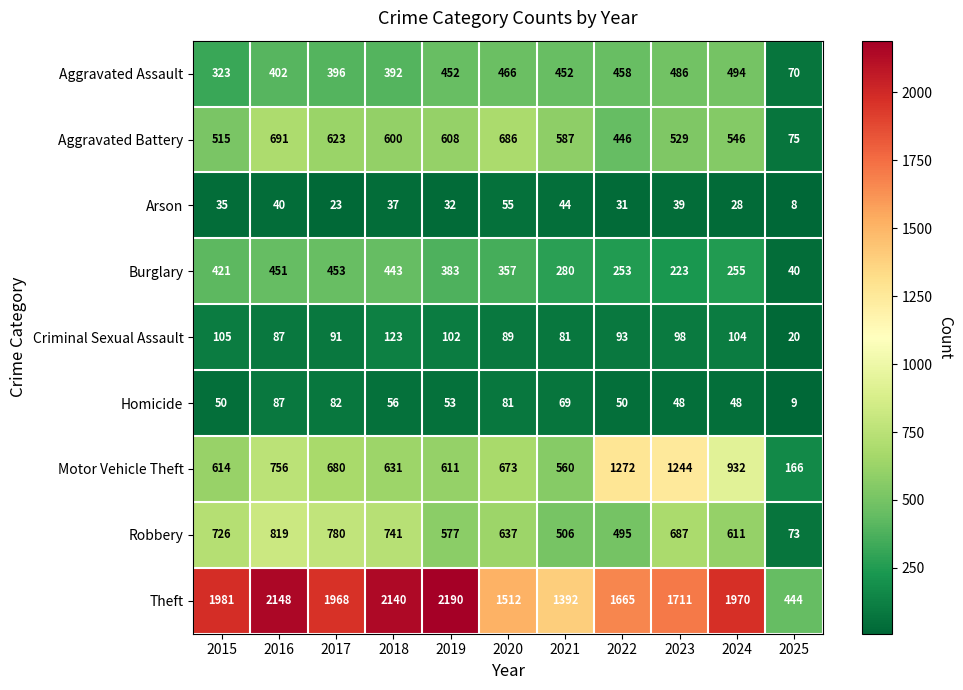

What is the maximum value shown in the chart?

2190